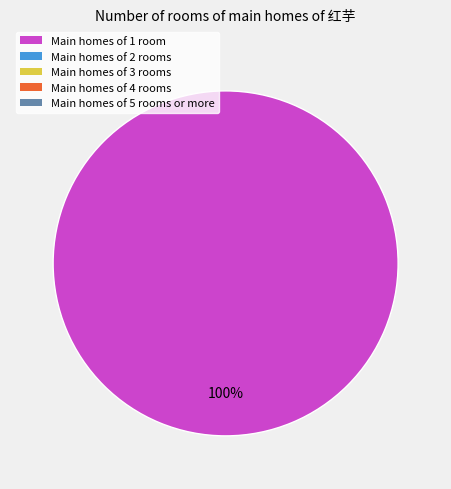

How many segments does this pie chart have?

1